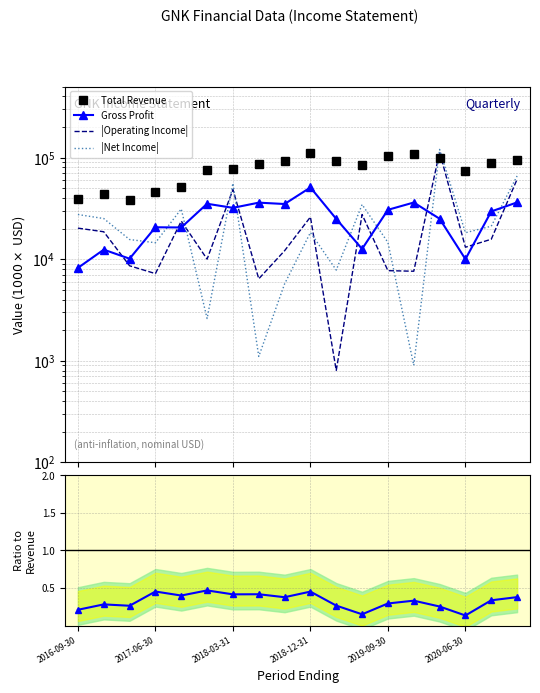

Does the chart have visible grid lines?

Yes